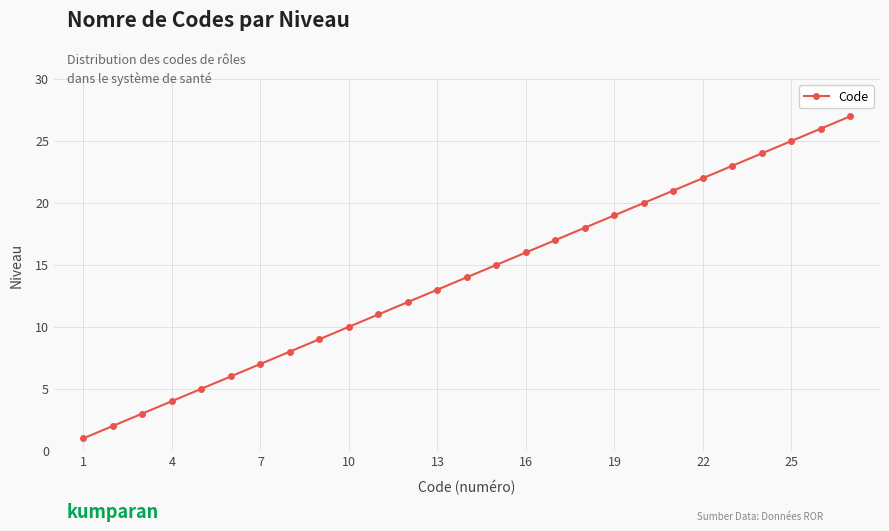

What is the average value?

14